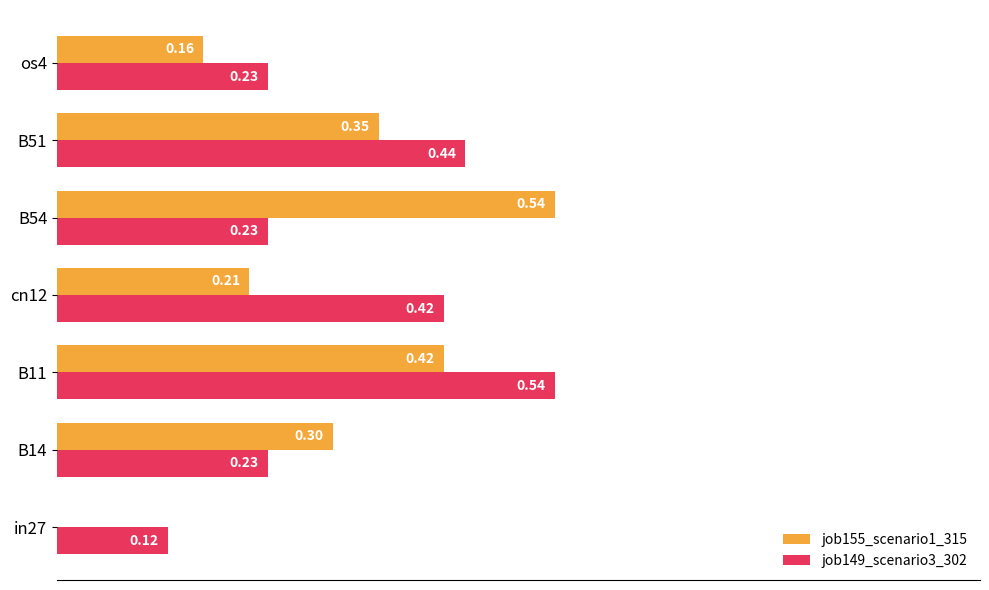

At which category is the sum across all series the highest?

B11